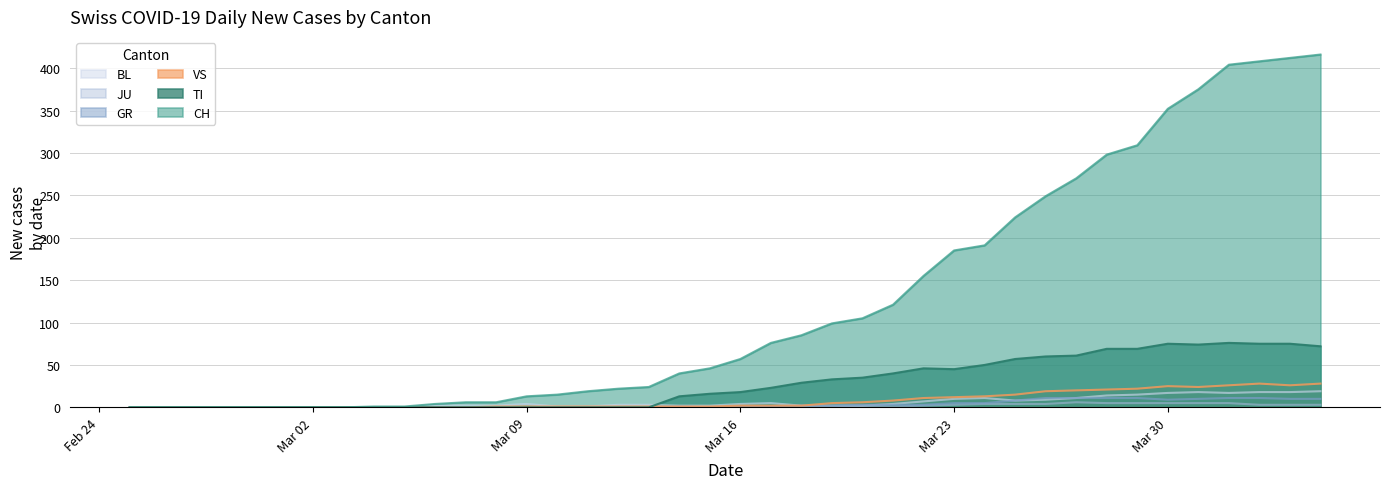

Which series has the widest spread of values?

CH